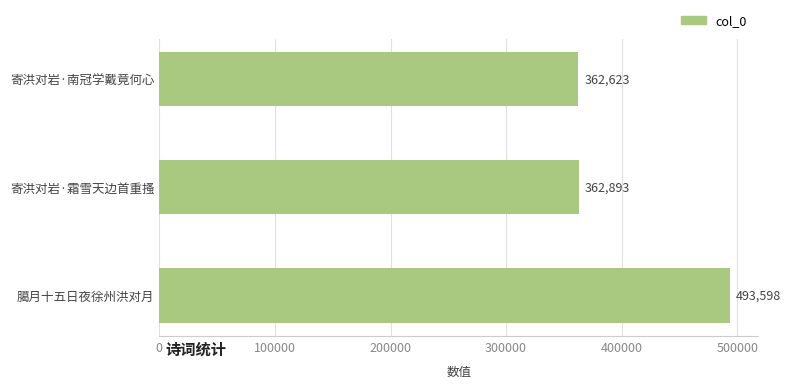

What is the sum of all values?

1219114